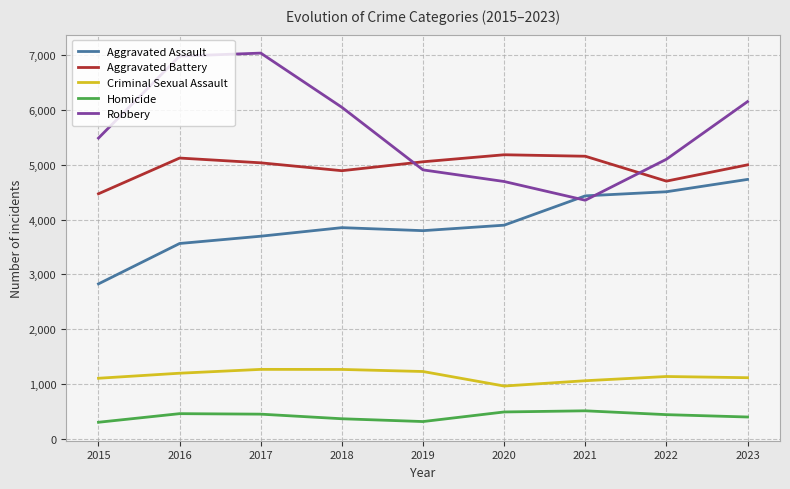

What is the difference between the maximum and minimum values in the Criminal Sexual Assault series?

304